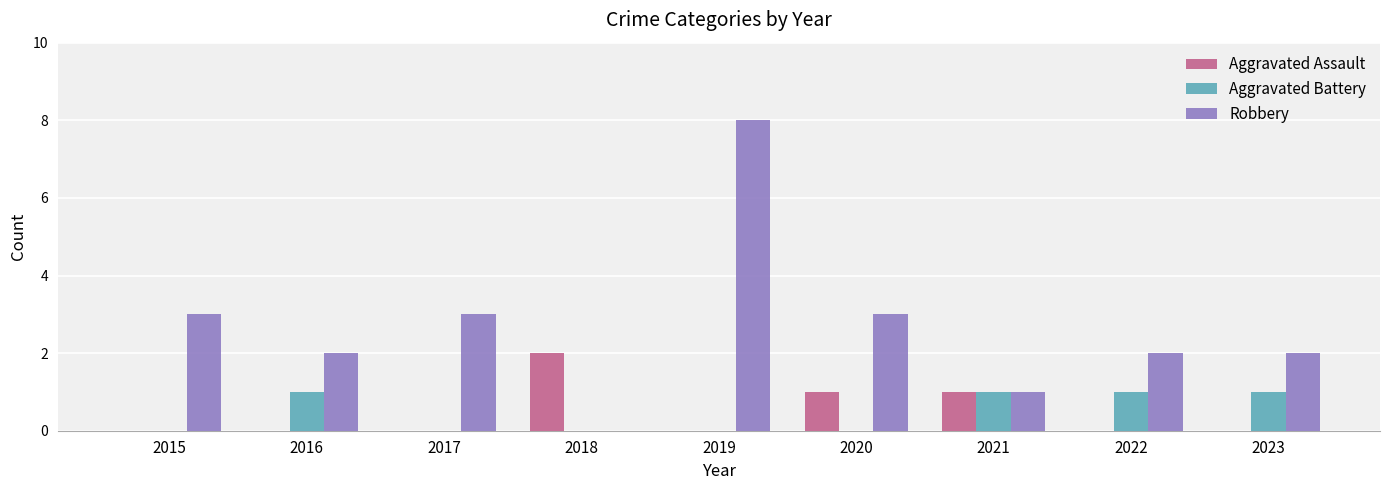

Is the value of Aggravated Assault at 2020 greater than the value of Aggravated Battery at 2018?

Yes